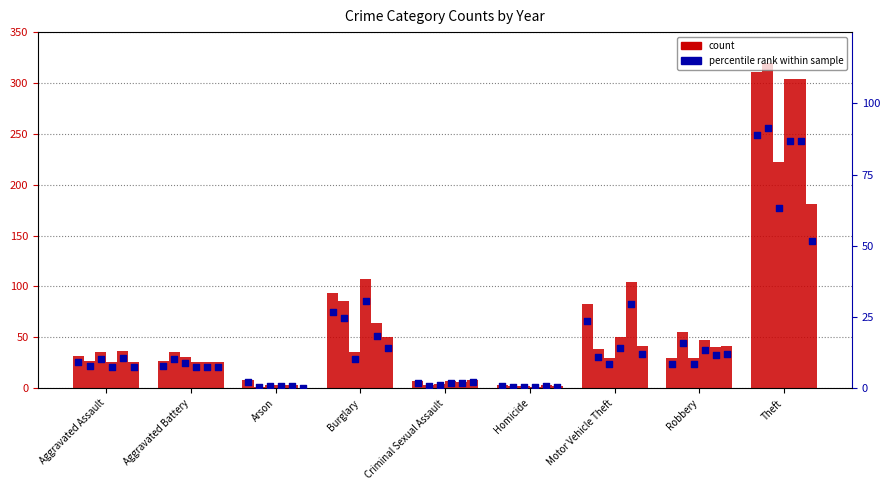

Approximately how many times larger is the value at Aggravated Assault compared to Burglary?

0.3